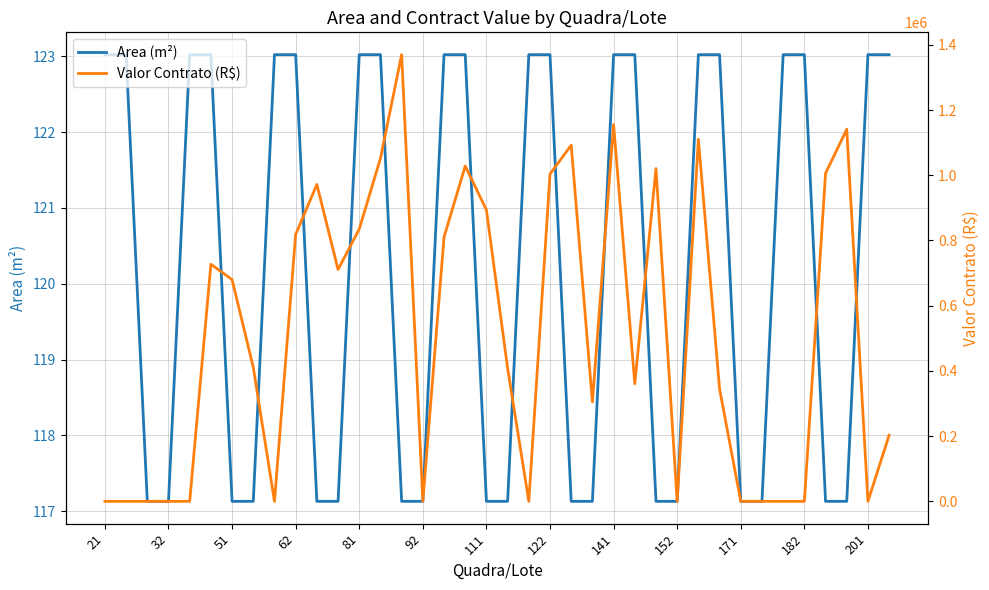

True or false: Valor Contrato (R$) has more than 2 points higher than both neighbors.

True